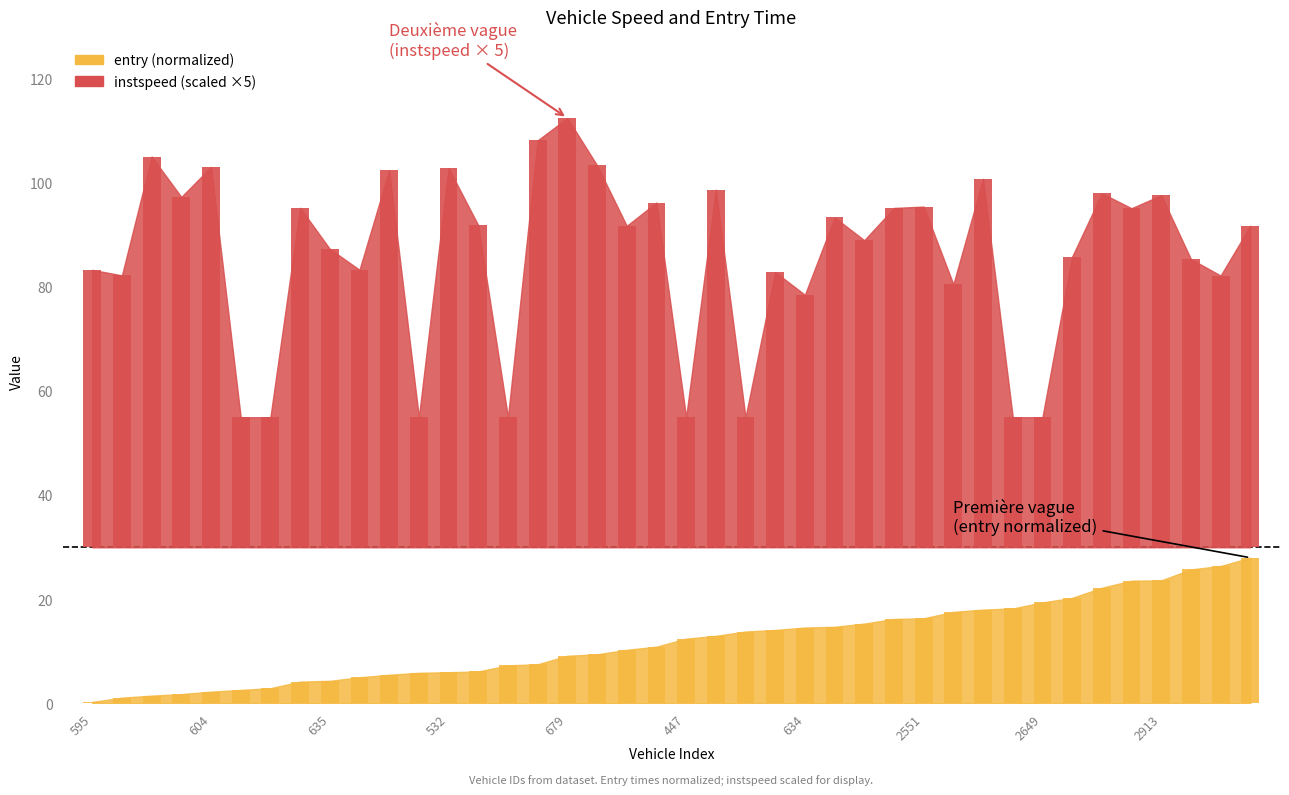

Reading left to right, transcribe all the data shown in this chart.

instspeed: 595=53.3	650=52.3	596=75.1	603=67.4	604=73.1	700=25.0	607=25.0	537=65.3	635=57.4	671=53.3	580=72.5	639=25.0	532=72.9	449=61.9	865=25.0	759=78.2	679=82.5	597=73.4	837=61.8	548=66.3	447=25.0	628=68.7	654=25.0	561=52.9	634=48.5	555=63.4	767=59.0	575=65.2	2551=65.5	2560=50.6	2556=70.8	2604=25.0	2649=25.0	2645=55.9	2648=68.0	2525=65.2	2913=67.7	2866=55.4	2580=52.2	2557=61.8
entry: 595=0.3	650=1.1	596=1.5	603=1.8	604=2.3	700=2.6	607=2.9	537=4.2	635=4.3	671=5.0	580=5.5	639=5.9	532=6.0	449=6.1	865=7.3	759=7.5	679=9.2	597=9.4	837=10.3	548=10.9	447=12.4	628=13.0	654=13.8	561=14.1	634=14.6	555=14.7	767=15.3	575=16.2	2551=16.4	2560=17.6	2556=18.0	2604=18.2	2649=19.4	2645=20.3	2648=22.2	2525=23.6	2913=23.6	2866=25.7	2580=26.4	2557=28.0